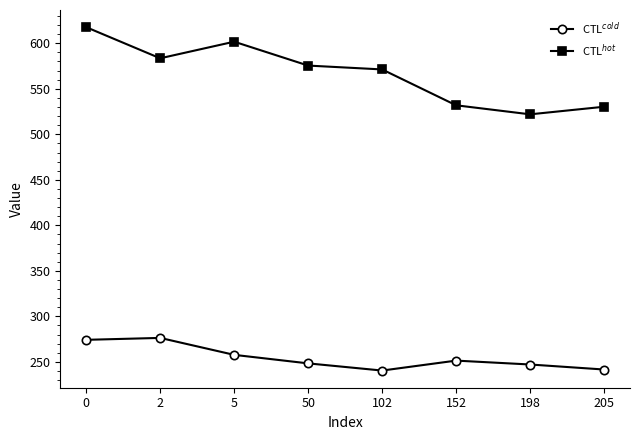

Rank the series by their maximum value, from highest to lowest.

CTL$^{hot}$, CTL$^{cold}$